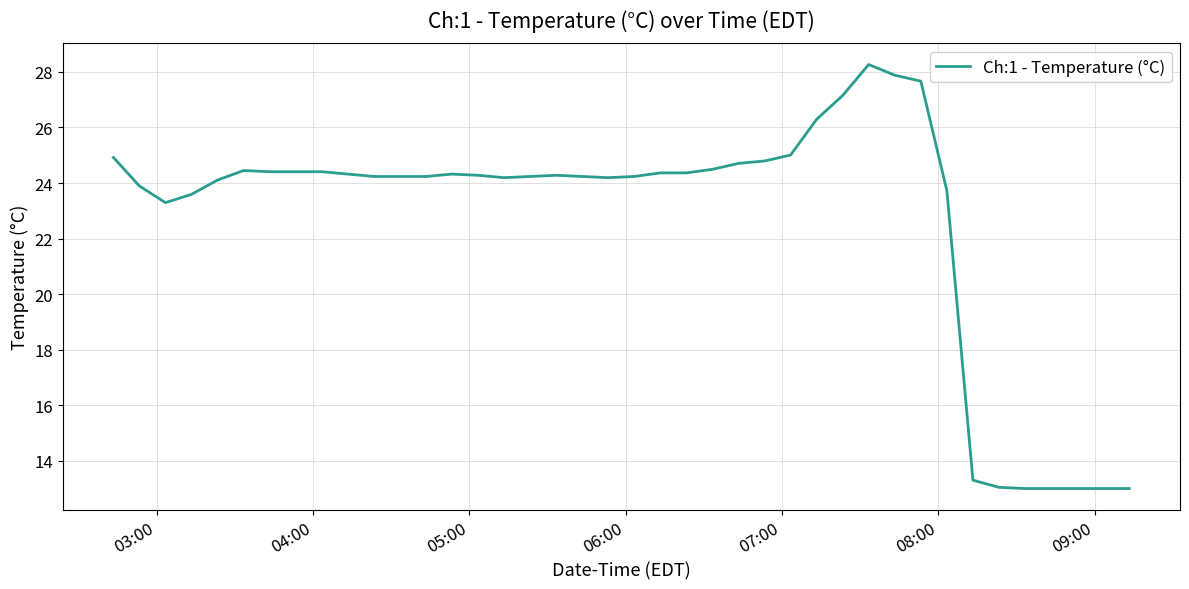

What is the greatest value displayed?

28.3